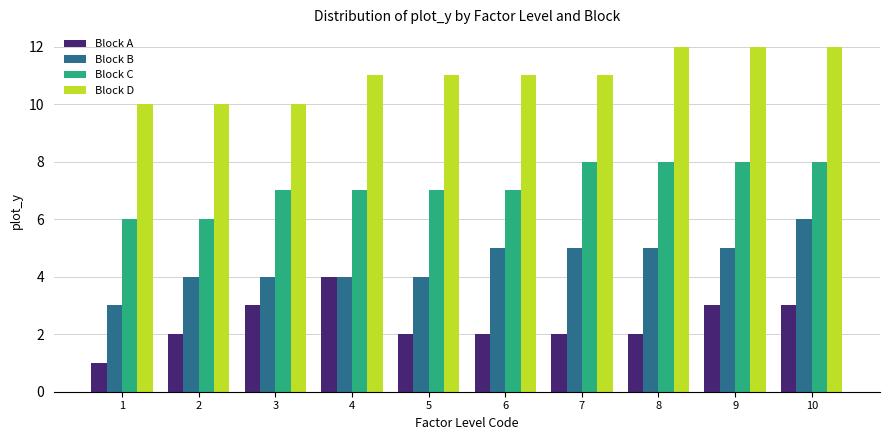

Is the value of Block A at 1 greater than the value of Block B at 8?

No